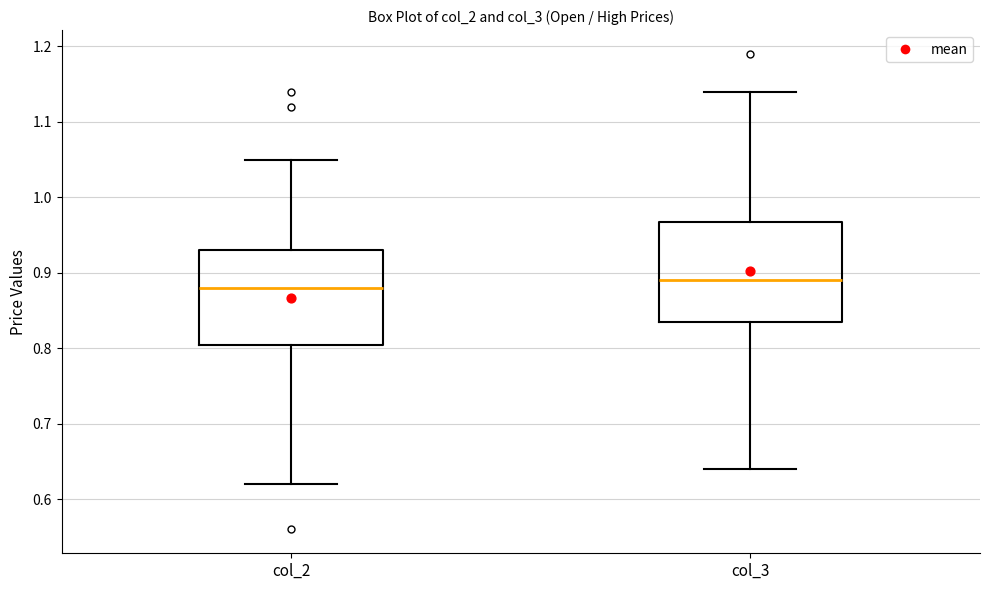

Which box has the lowest median line?

col_2